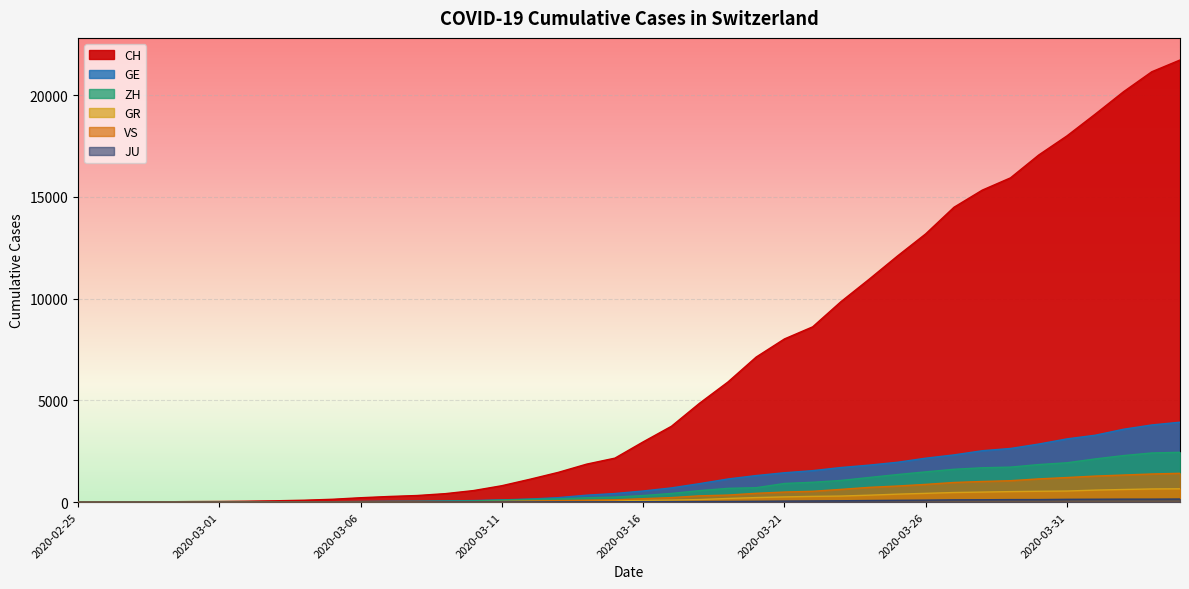

The GR series shows 474 at 2020-03-27. True or false?

True